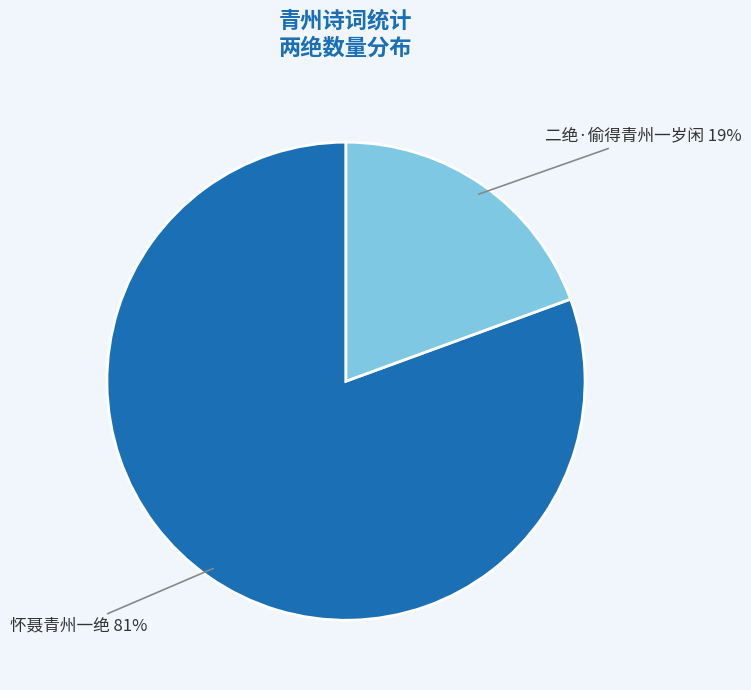

Which slice is the largest?

怀聂青州一绝